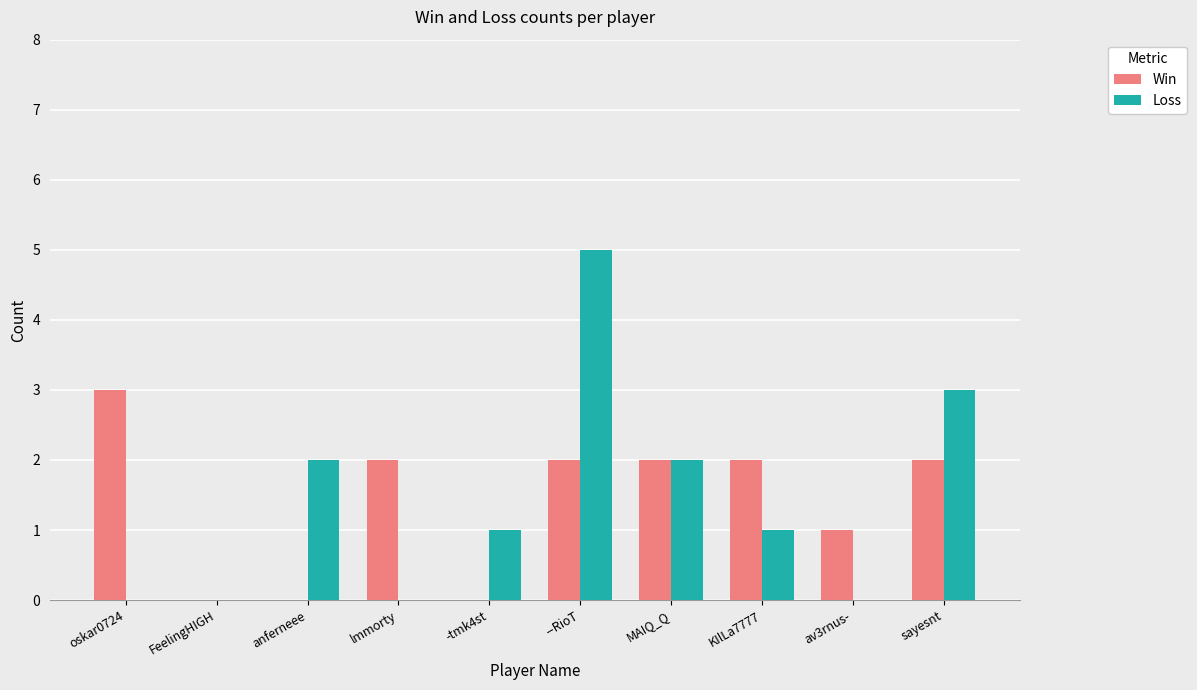

Are the bars grouped side by side (vs. stacked)?

Yes